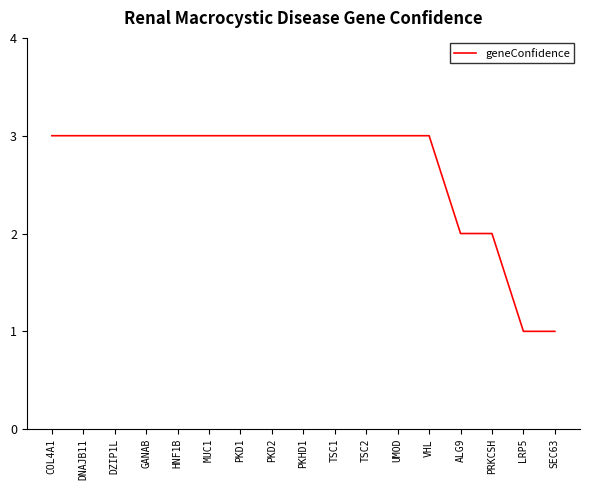

What is the minimum value shown in the chart?

1